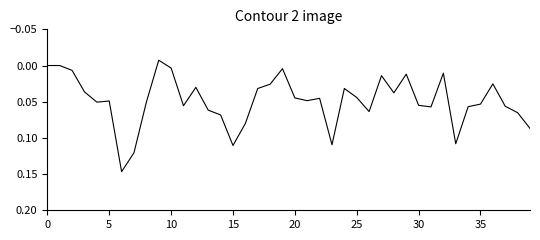

The value at 0 is 0.1. True or false?

False